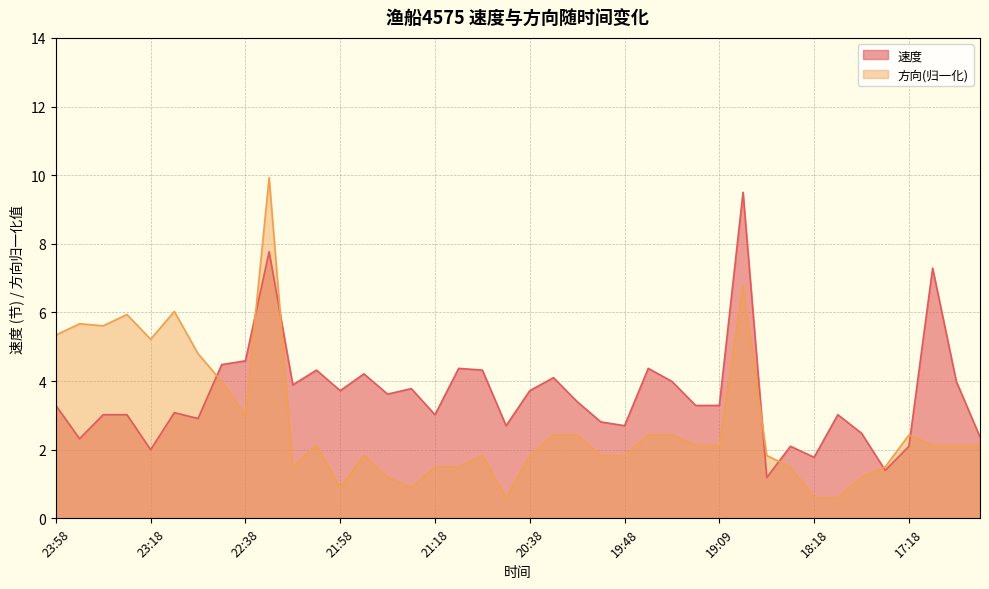

Does the chart display data point markers on the line(s)?

No